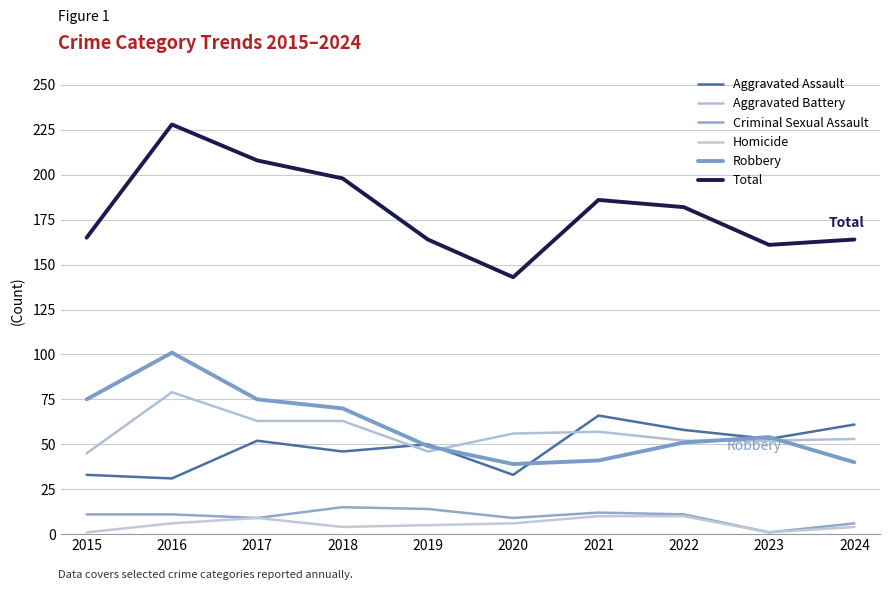

Reading left to right, extract all data points from this chart.

Aggravated Assault: 2015=33	2016=31	2017=52	2018=46	2019=50	2020=33	2021=66	2022=58	2023=53	2024=61
Aggravated Battery: 2015=45	2016=79	2017=63	2018=63	2019=46	2020=56	2021=57	2022=52	2023=52	2024=53
Criminal Sexual Assault: 2015=11	2016=11	2017=9	2018=15	2019=14	2020=9	2021=12	2022=11	2023=1	2024=6
Homicide: 2015=1	2016=6	2017=9	2018=4	2019=5	2020=6	2021=10	2022=10	2023=1	2024=4
Robbery: 2015=75	2016=101	2017=75	2018=70	2019=49	2020=39	2021=41	2022=51	2023=54	2024=40
Total: 2015=165	2016=228	2017=208	2018=198	2019=164	2020=143	2021=186	2022=182	2023=161	2024=164